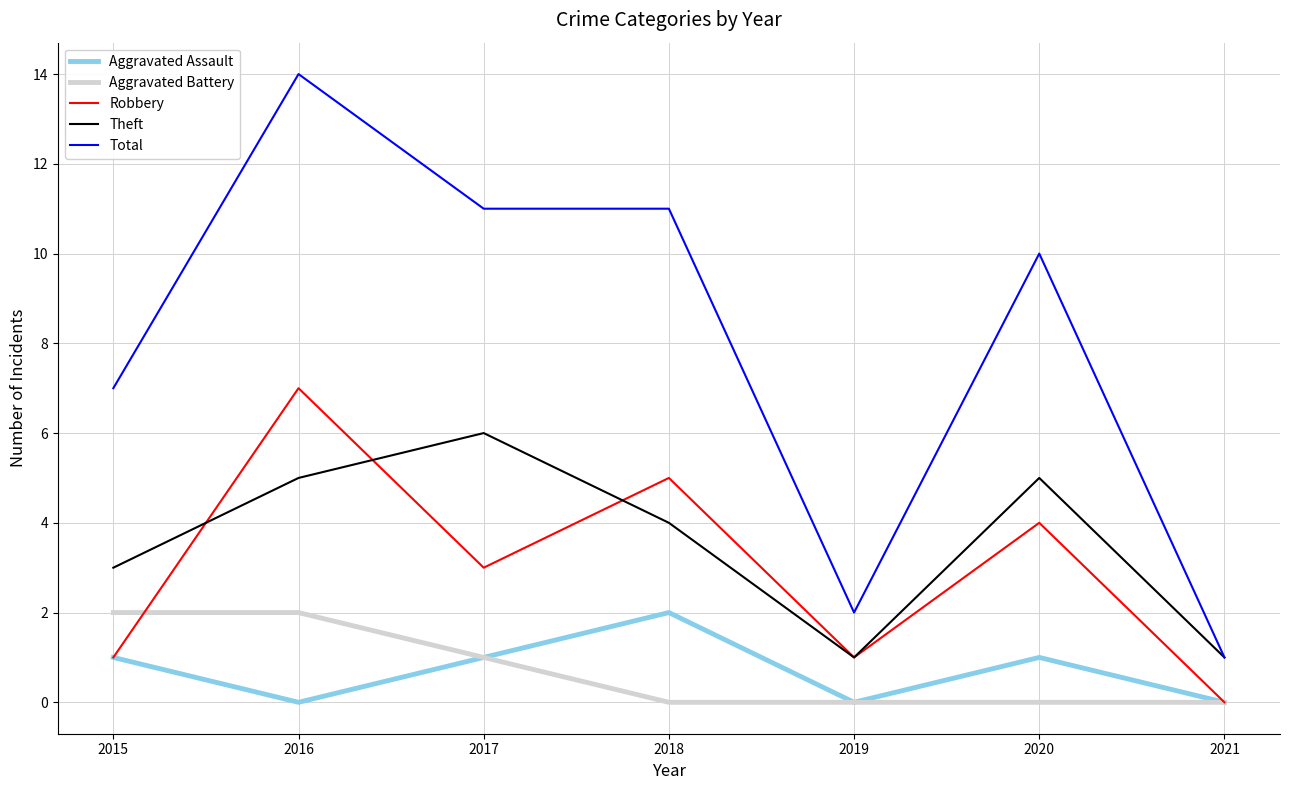

Between 2017 and 2019, which series saw the biggest shift?

Total